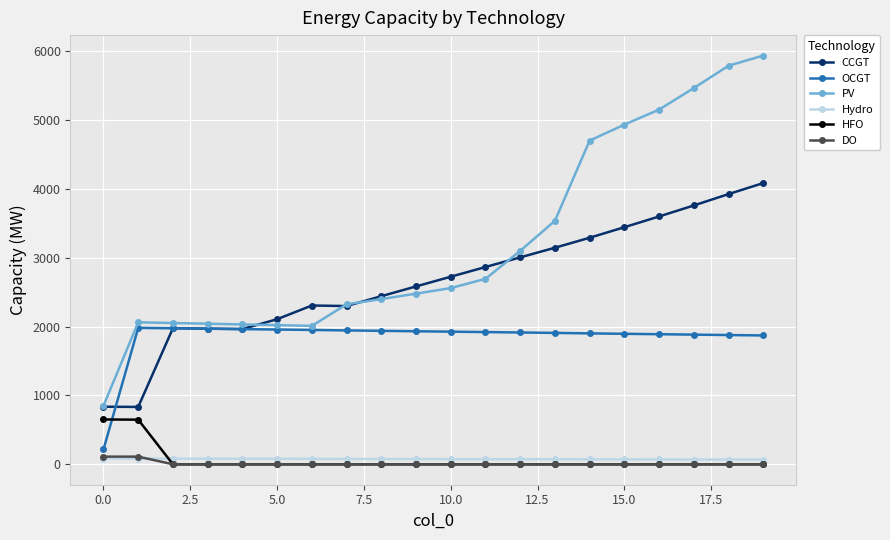

True or false: HFO and PV intersect in this chart.

False